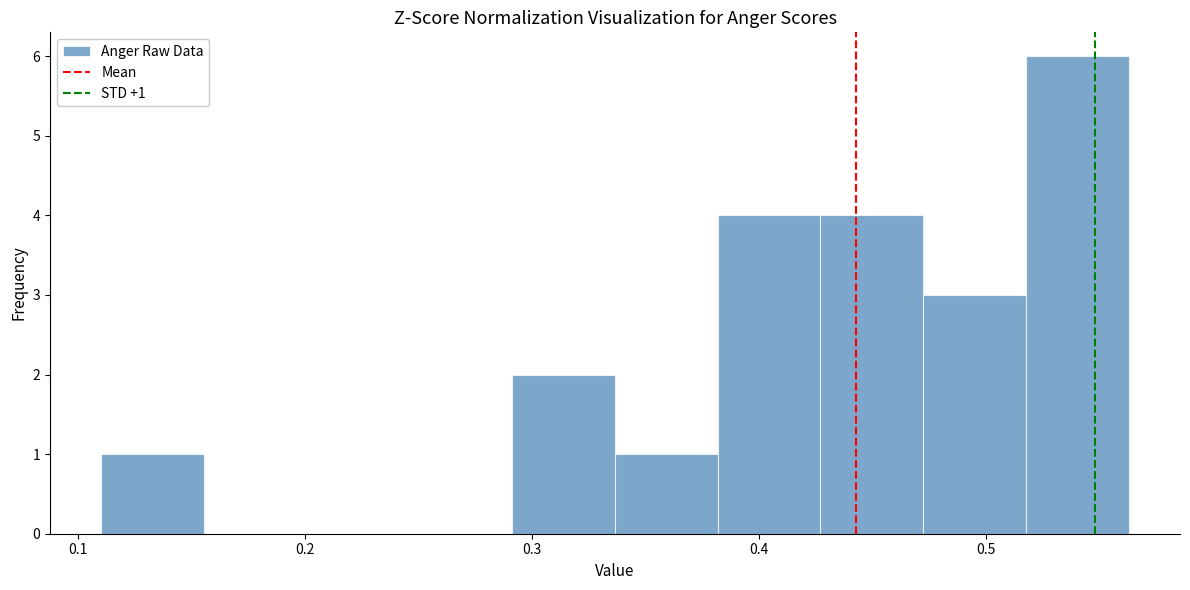

Over which range of the x-axis is the bar tallest?

0.52 to 0.56